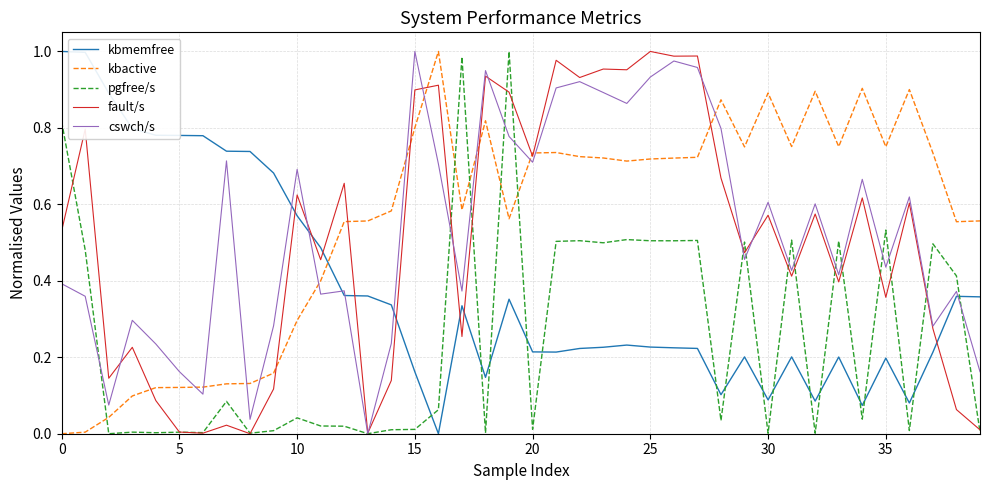

Which series ends up on top after the final intersection of kbactive and pgfree/s?

kbactive